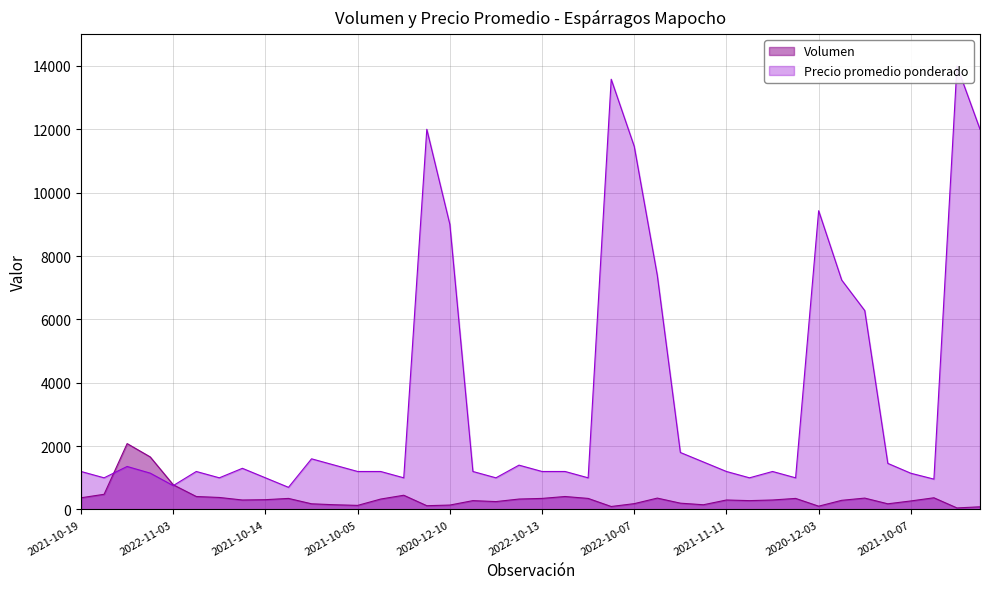

After their last crossing, which series has the higher values: Precio promedio ponderado or Volumen?

Precio promedio ponderado